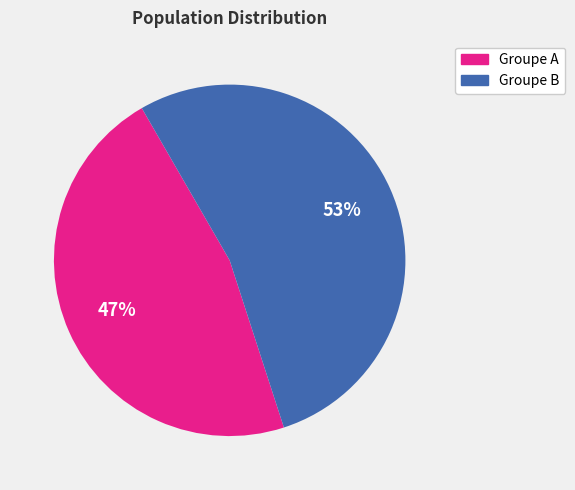

To the nearest percent, what is the average slice percentage?

50%